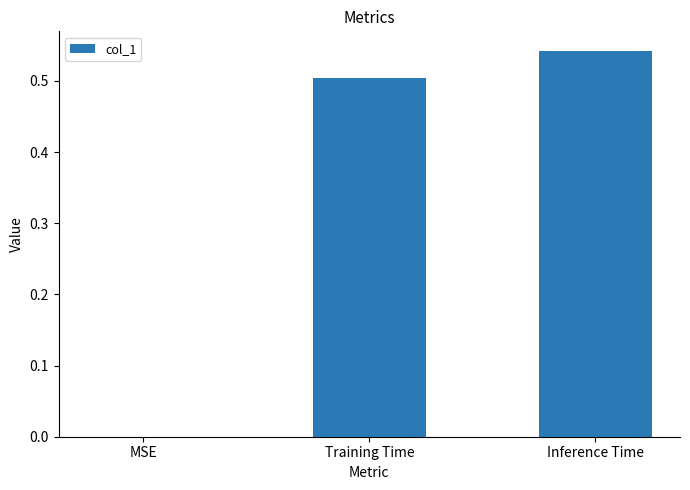

Is it true that the value at Inference Time is 0.5?

True